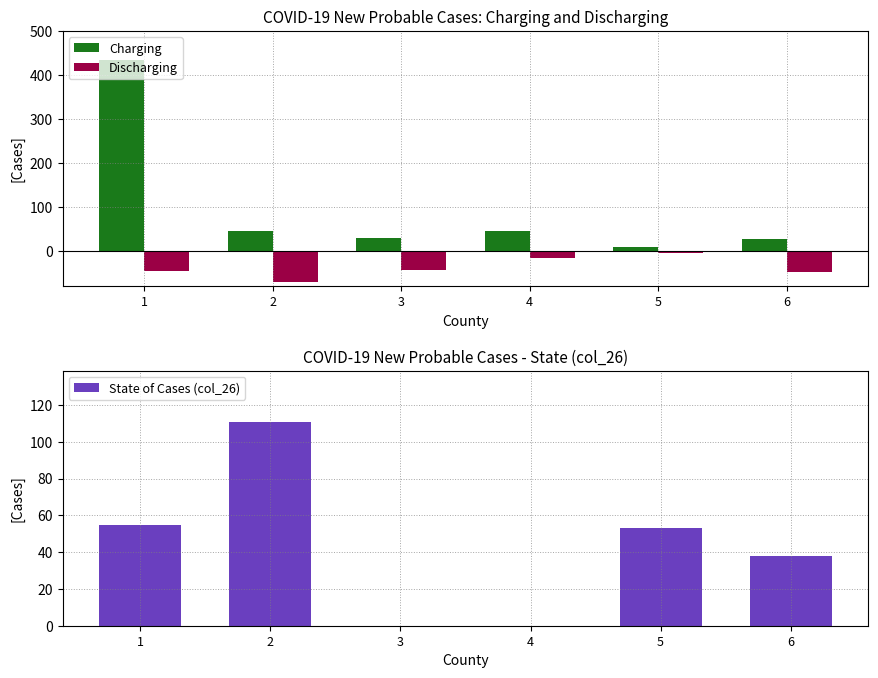

What are all the series names shown in the legend?

Charging, Discharging, State of Cases (col_26)